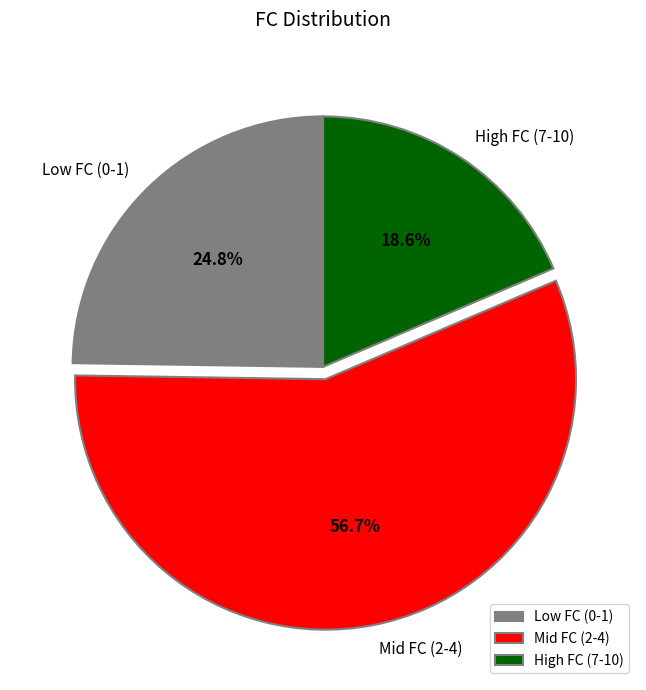

Is there a majority slice in this chart?

Yes